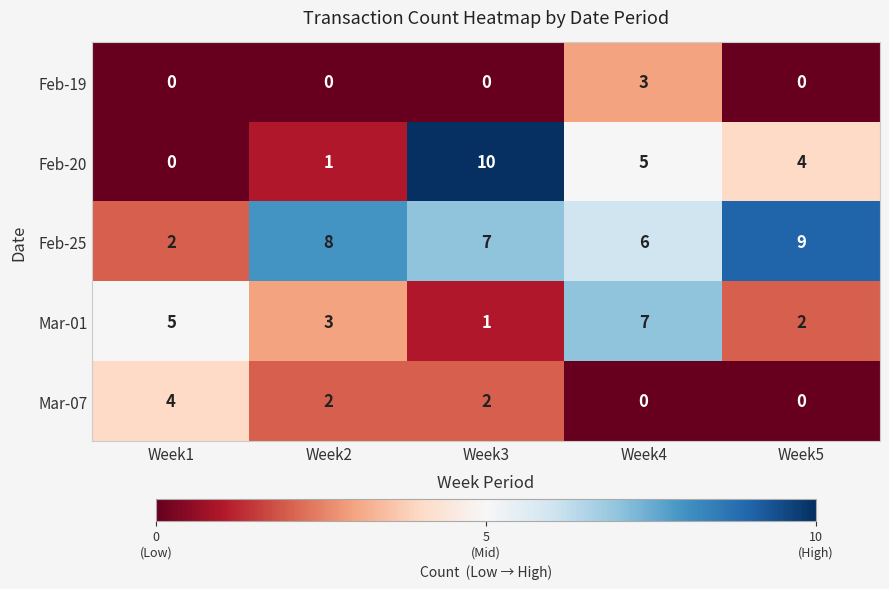

Rank the categories by Mar-01 value from highest to lowest.

Week4, Week1, Week2, Week5, Week3